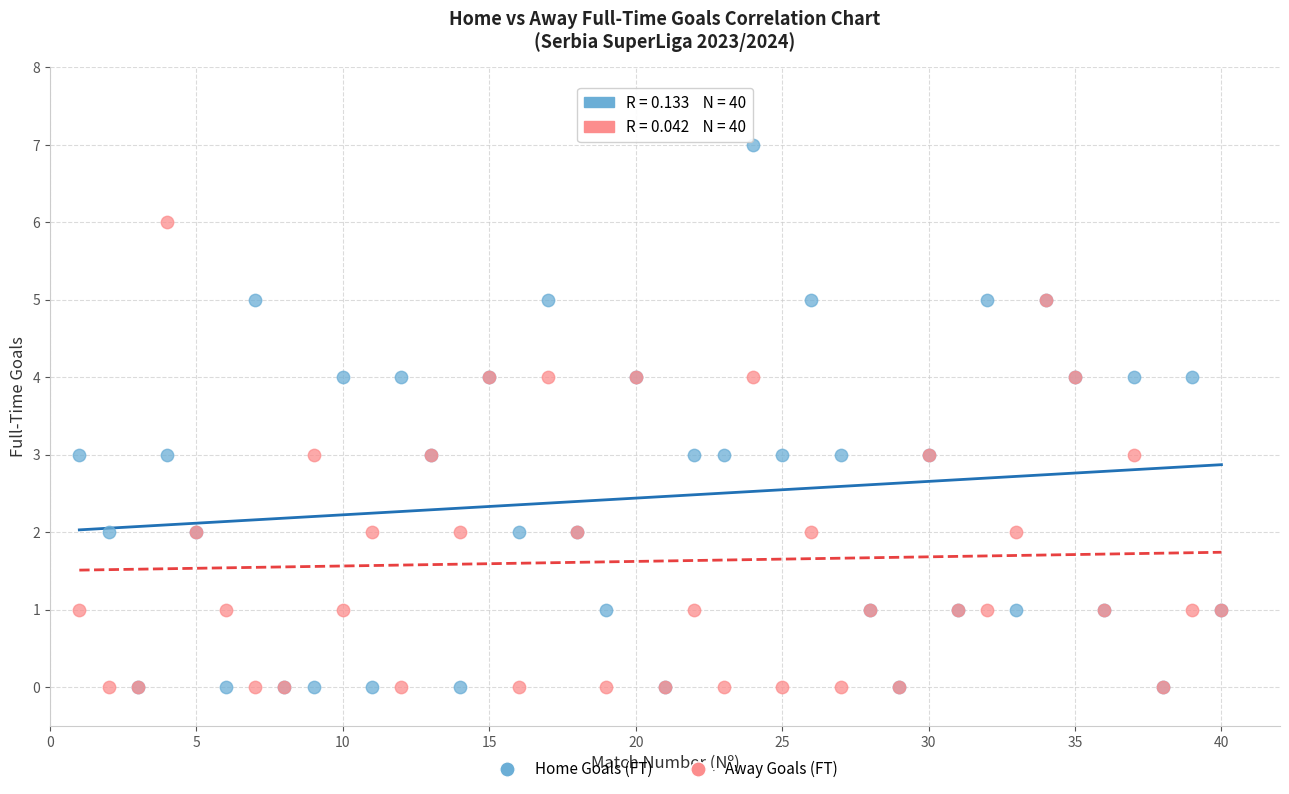

Which series reaches the maximum Y coordinate?

Home Goals (FT)